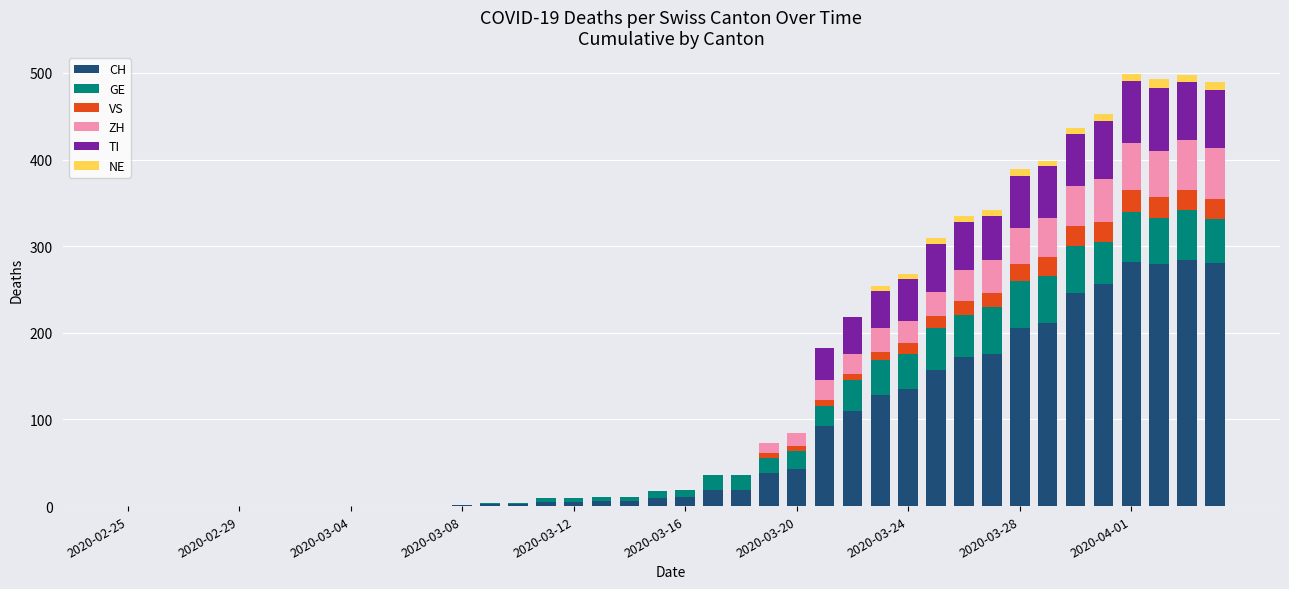

Does the chart contain stacked bars?

Yes